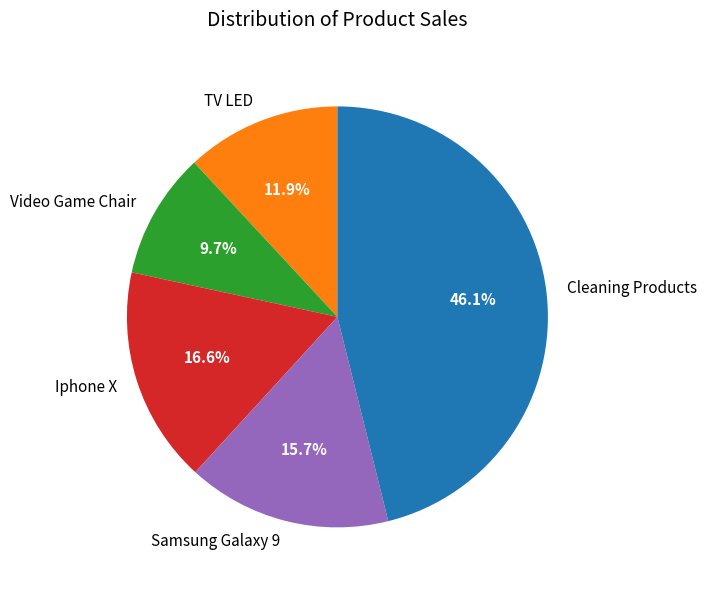

Is it true that Video Game Chair is 10% of the pie?

True